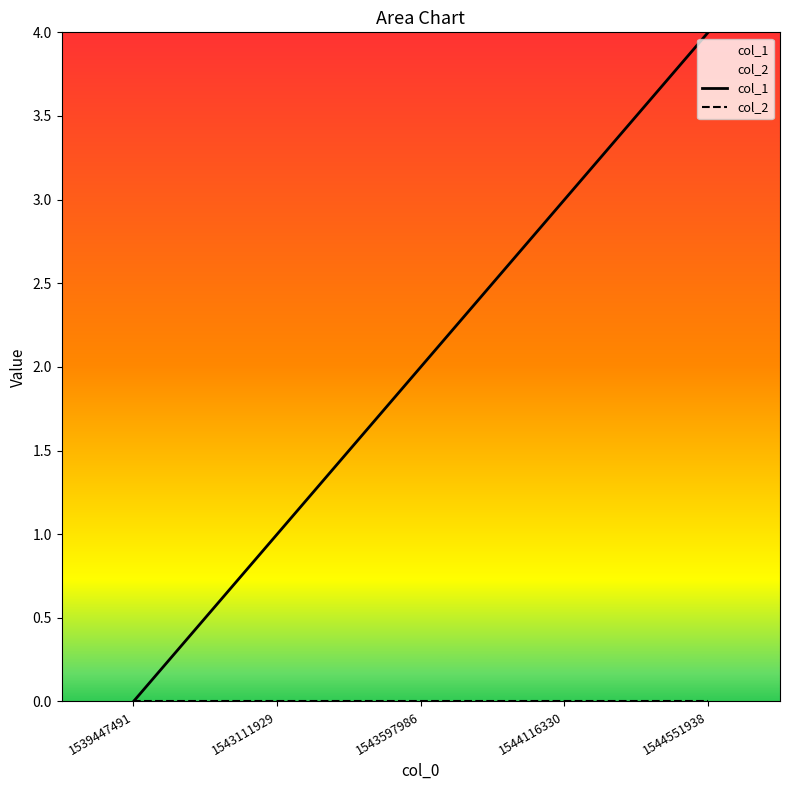

True or false: col_1 has a value of 3 at 1544116330.

True